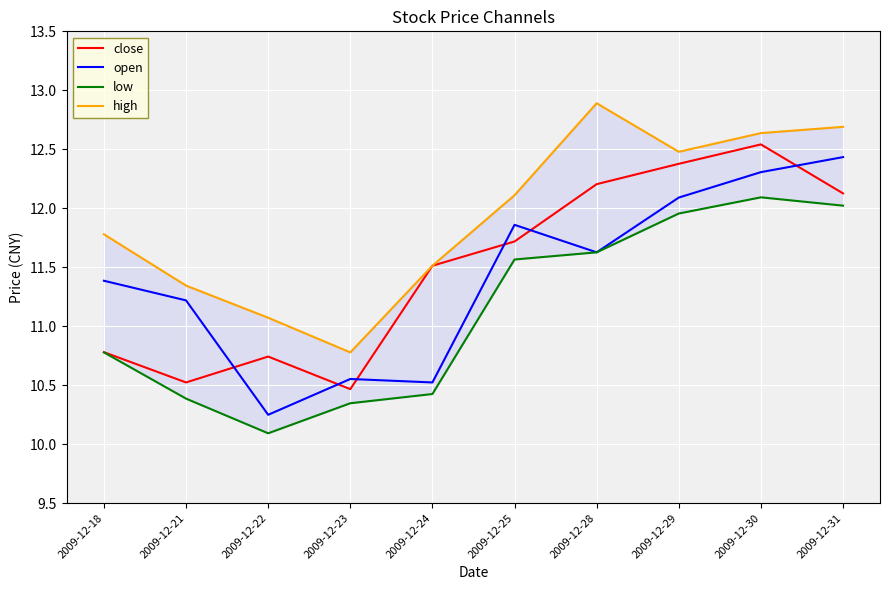

At which category does high reach its first local valley?

2009-12-23